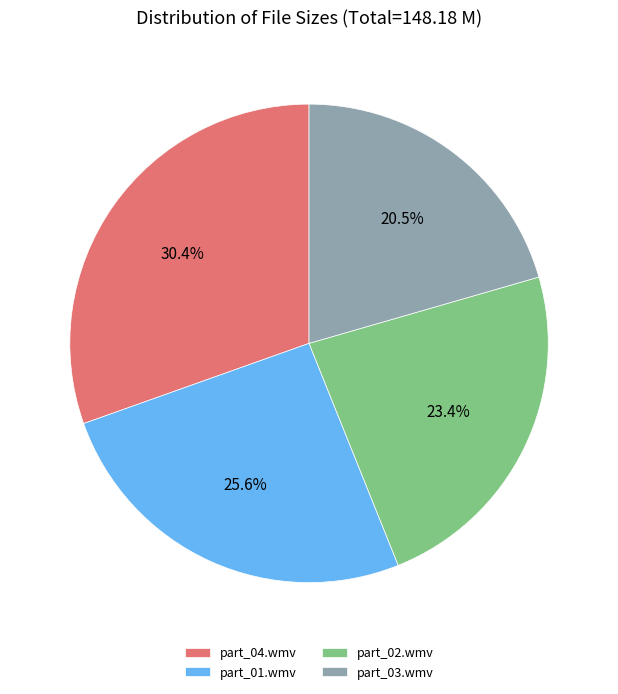

What percentage is NOT represented by part_01.wmv?

74.4%